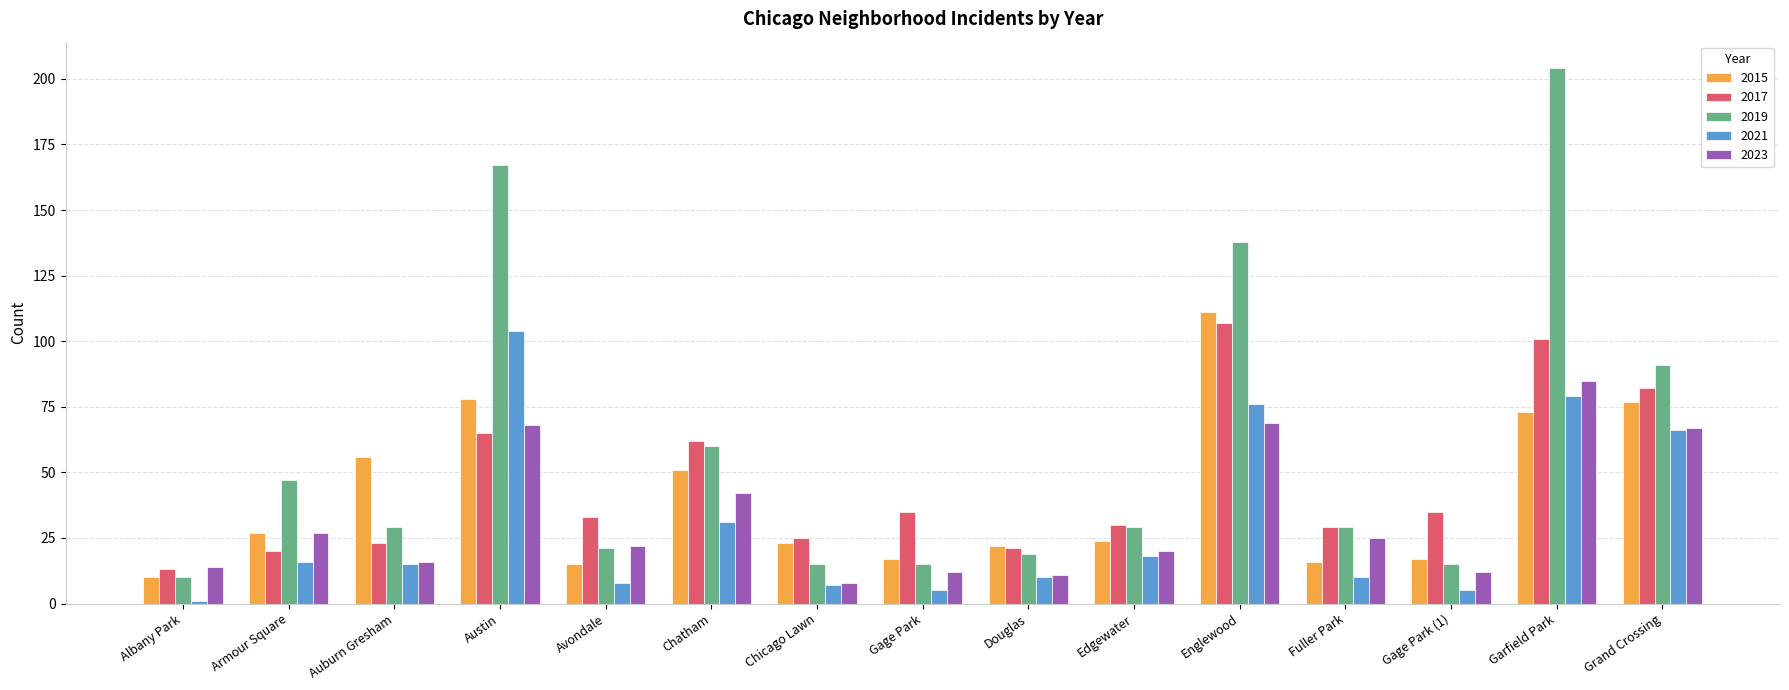

Where is 2021 nearest to the value 52?

Grand Crossing